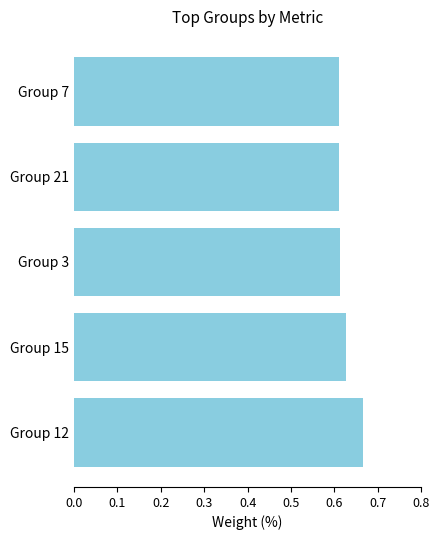

What is the sum of all values?

3.1